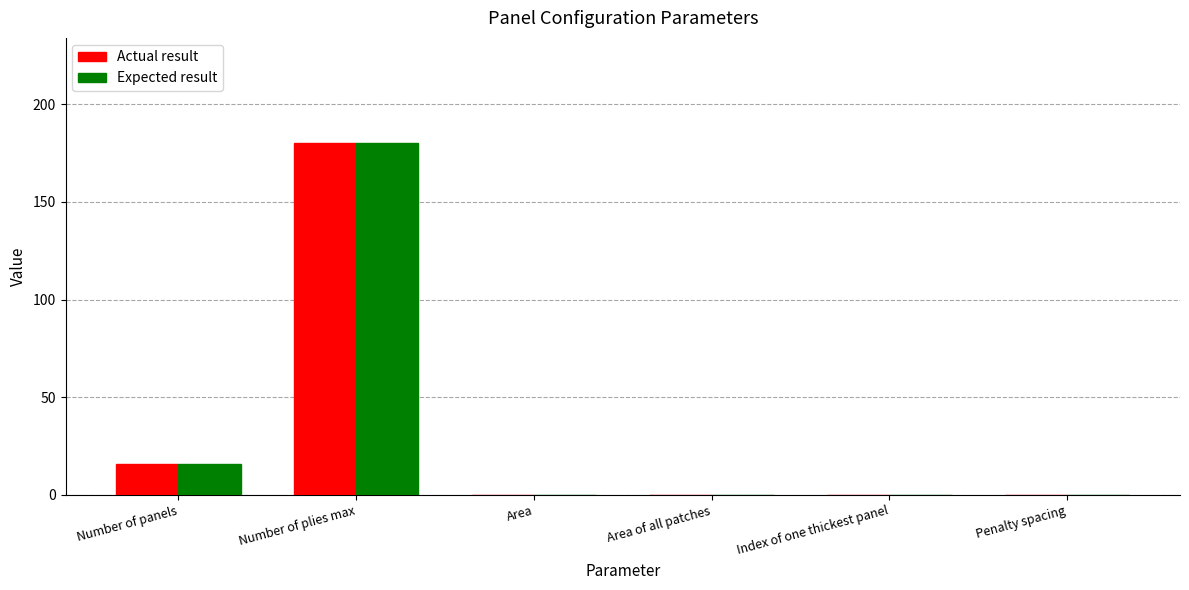

The Expected result series shows 0 at Area of all patches. True or false?

True